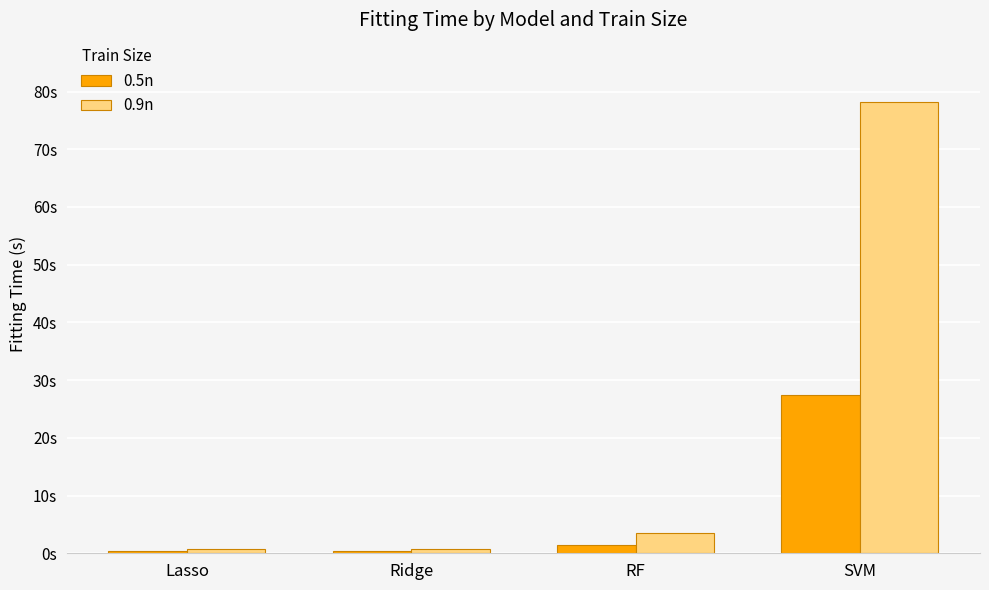

Does the chart contain stacked bars?

No